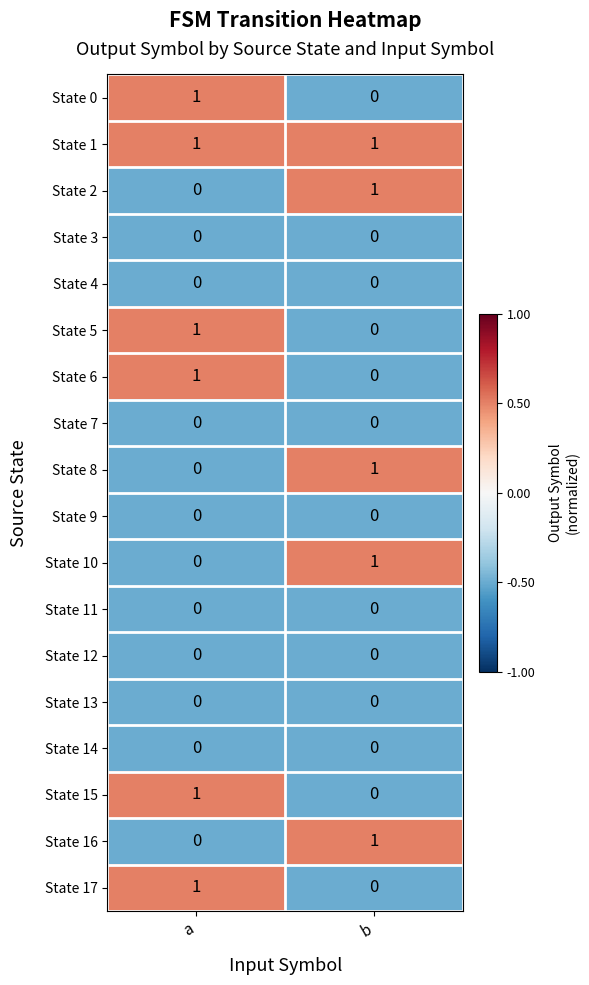

True or false: State 10 has a value of 0 at a.

True